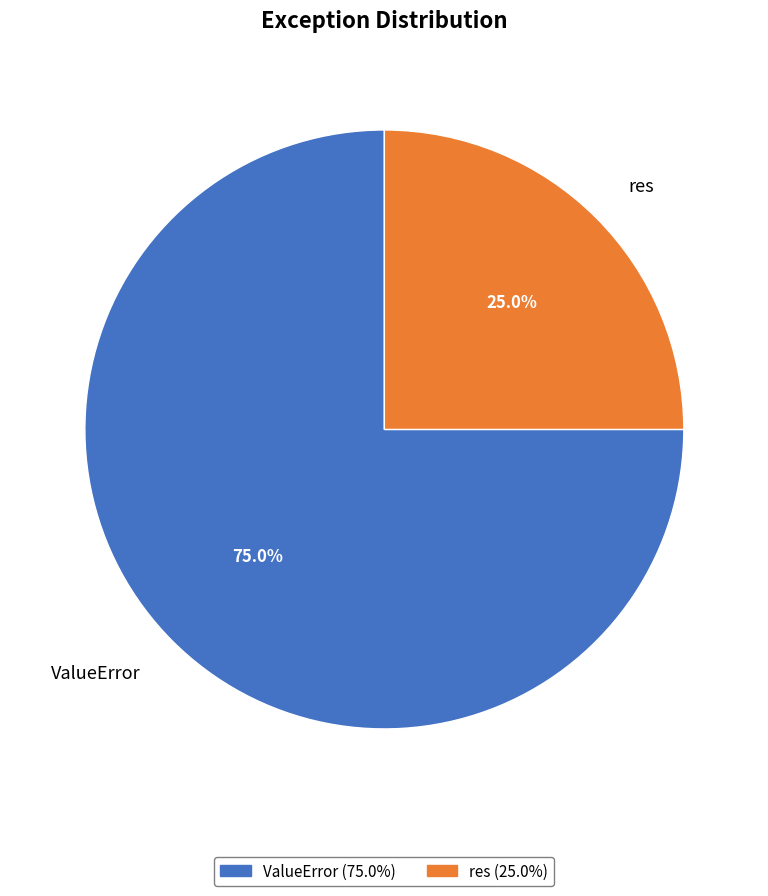

Which slice is the largest?

ValueError